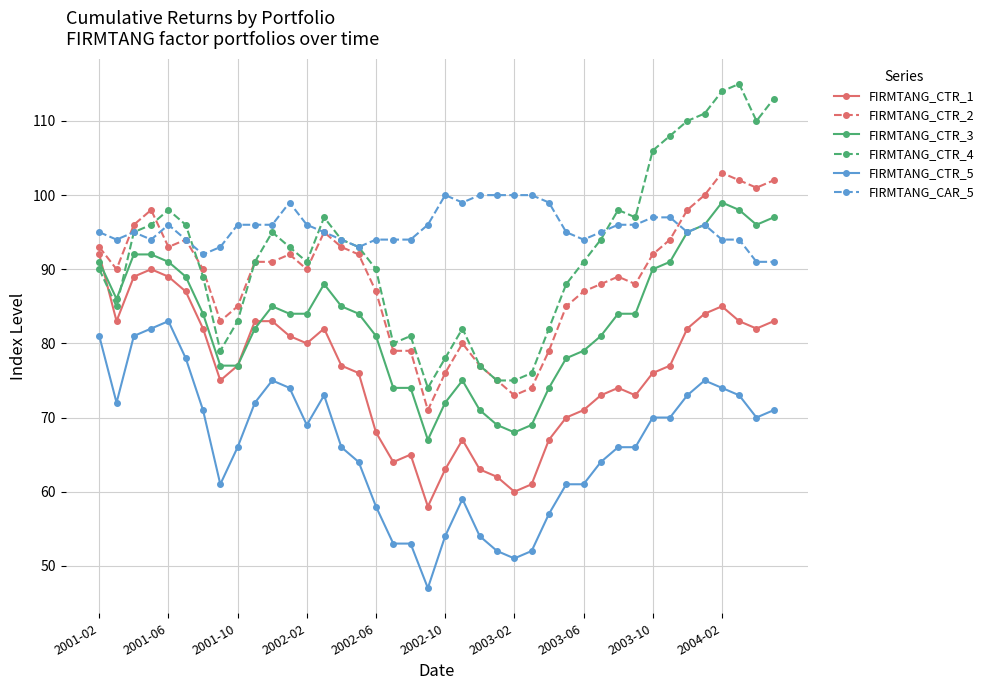

True or false: FIRMTANG_CTR_5 has more than 0 points higher than both neighbors.

True